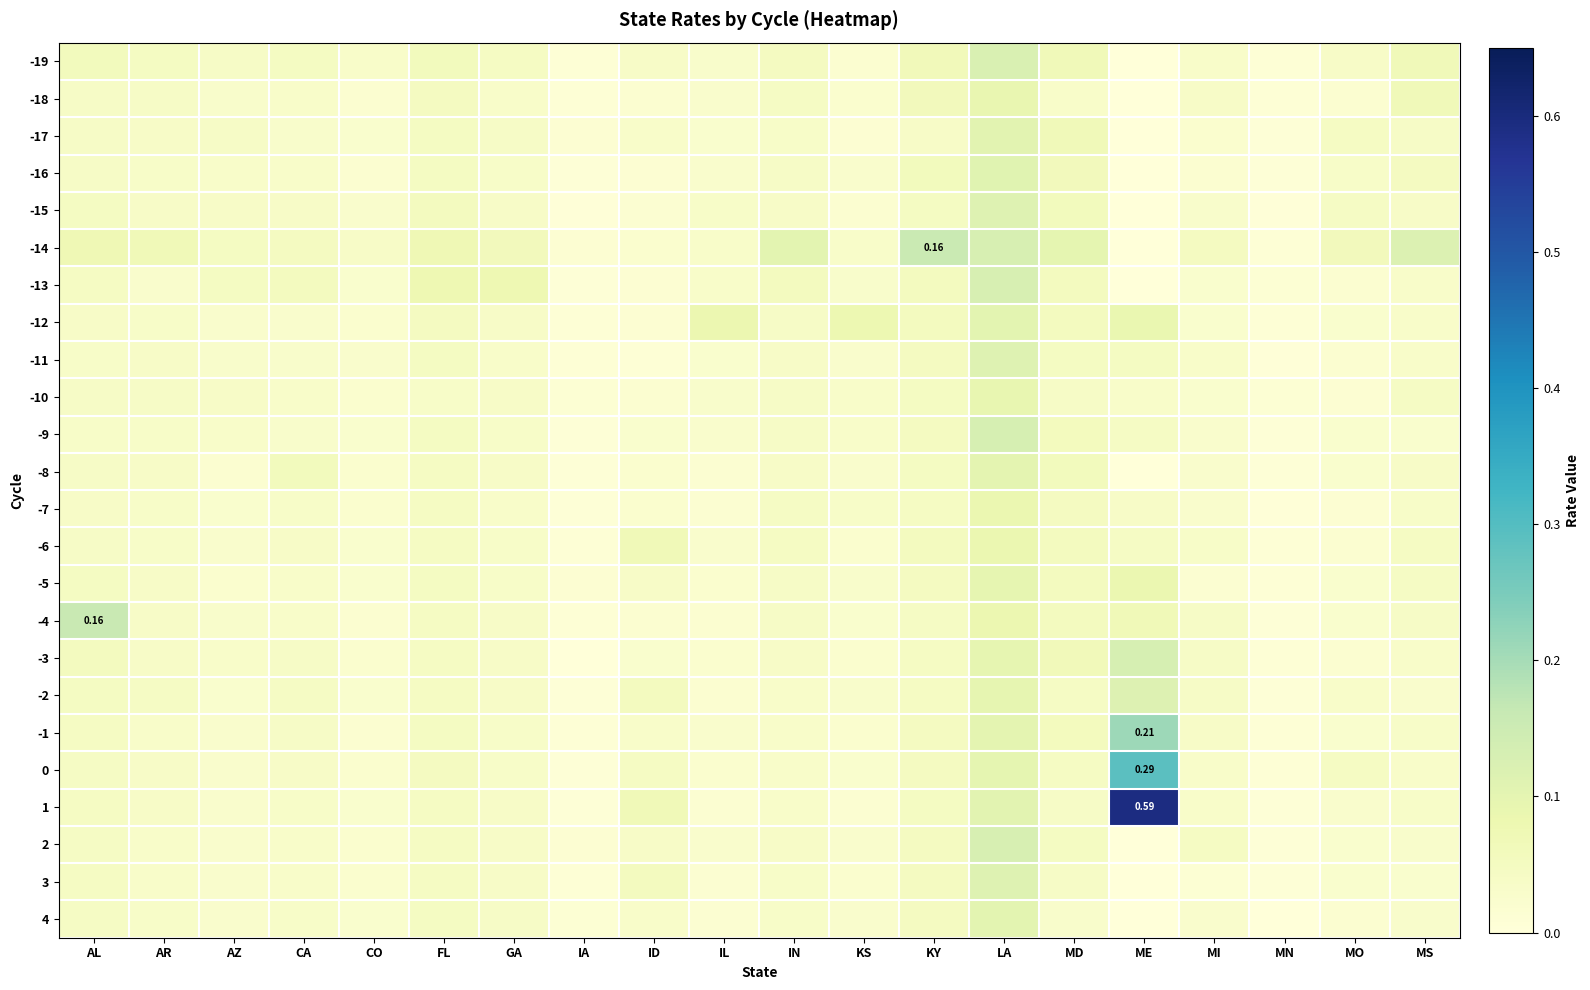

How many positive values does the -15 series have?

19